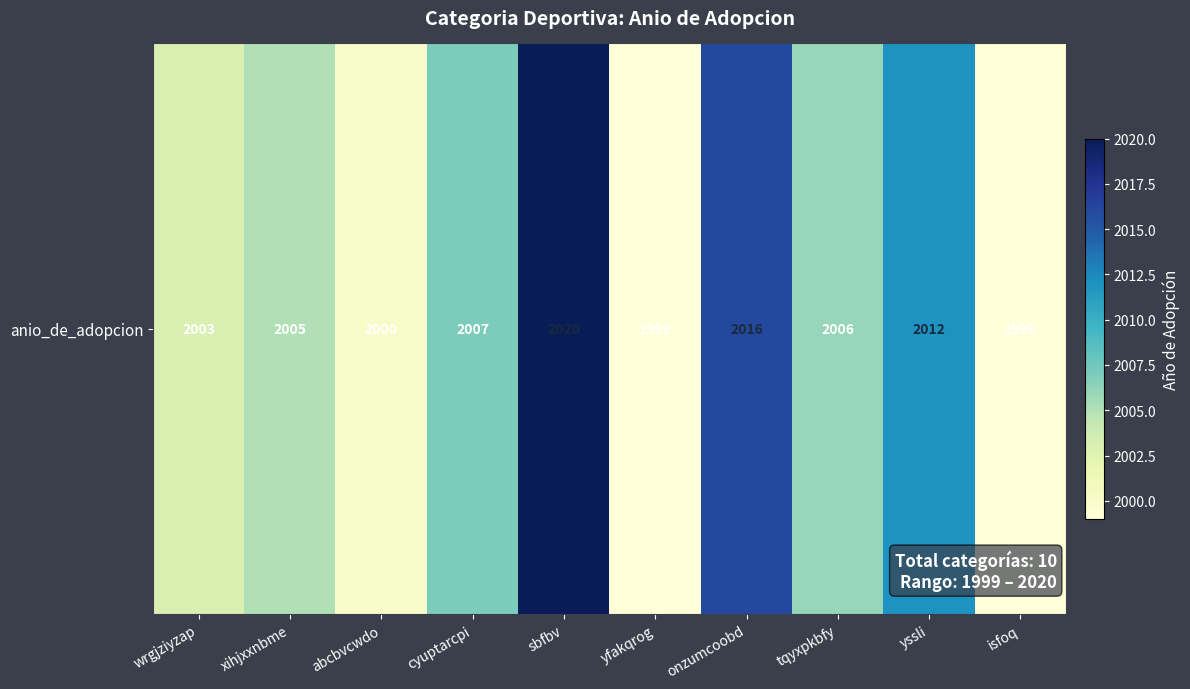

What is the difference between the maximum and minimum values?

21